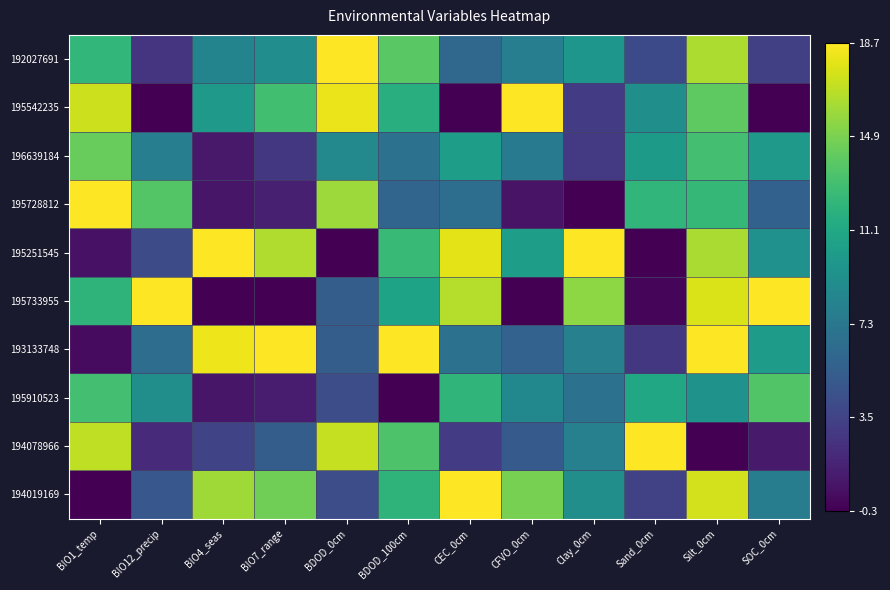

Which series changed the most between BDOD_100cm and Clay_0cm?

193133748